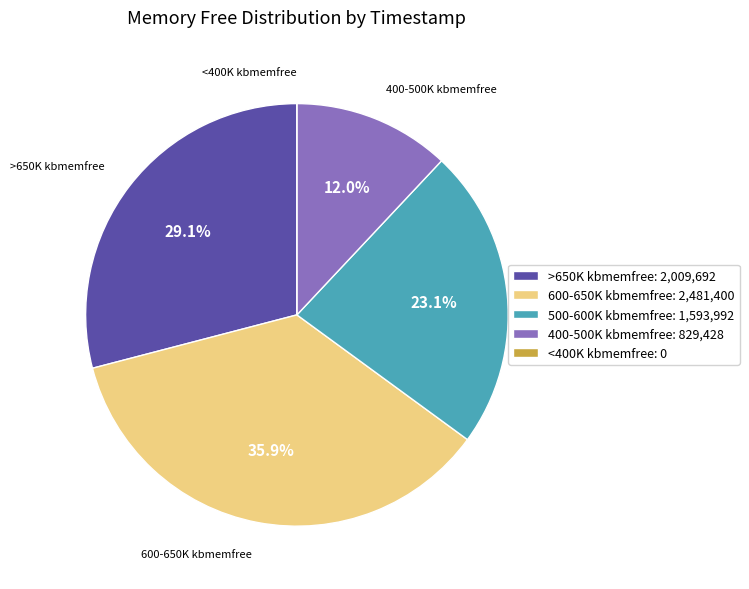

To the nearest percent, what is the average slice percentage?

20%